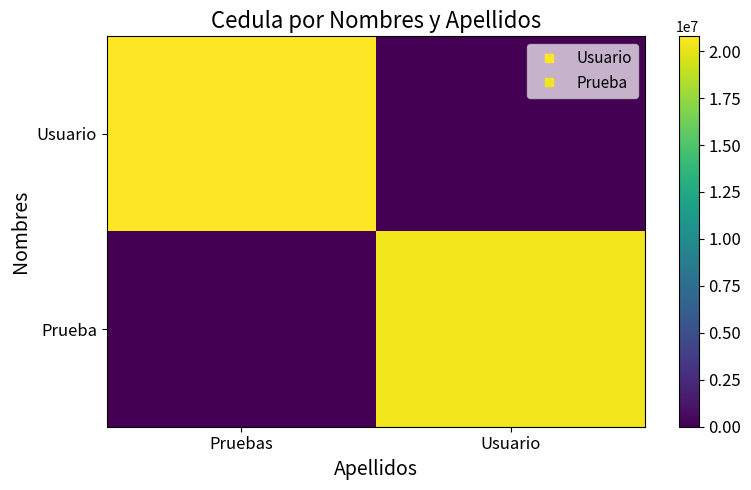

List the series in order of their peak value, highest first.

Usuario, Prueba